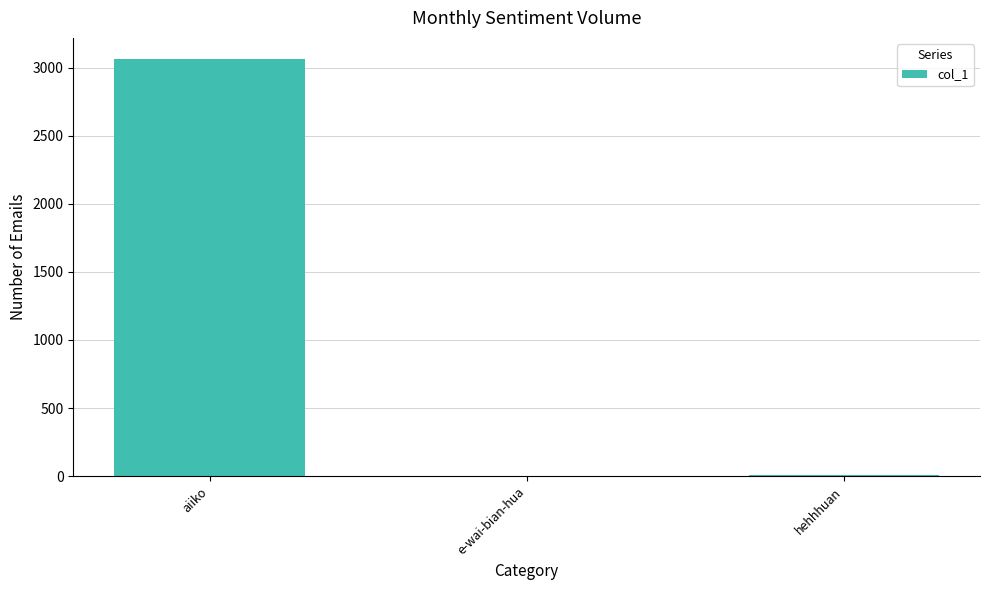

Between e-wai-bian-hua and aiiko, which is larger?

aiiko